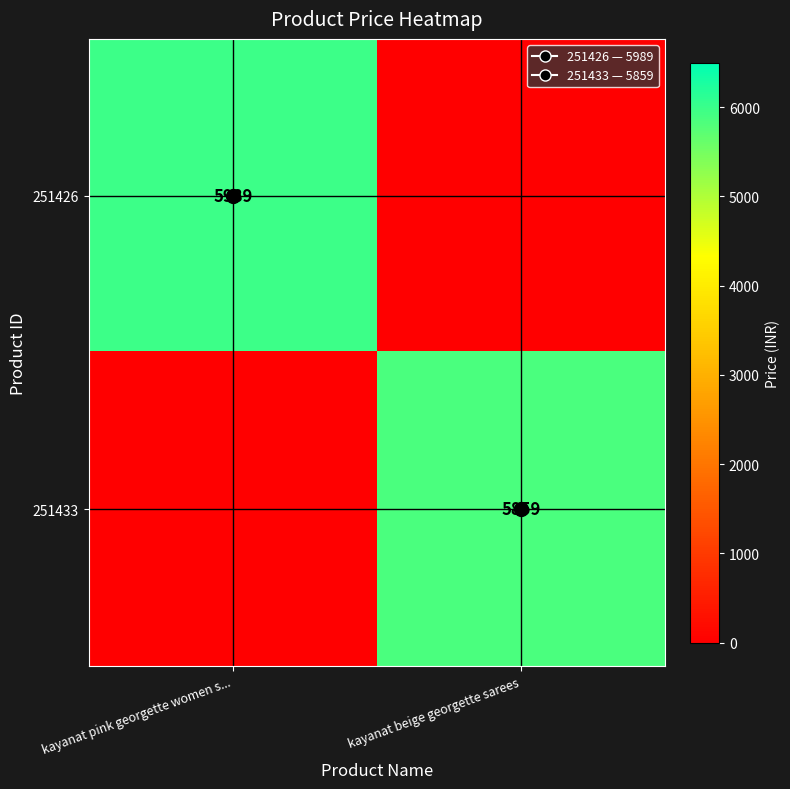

List the series in order of their overall mean, lowest first.

251433, 251426